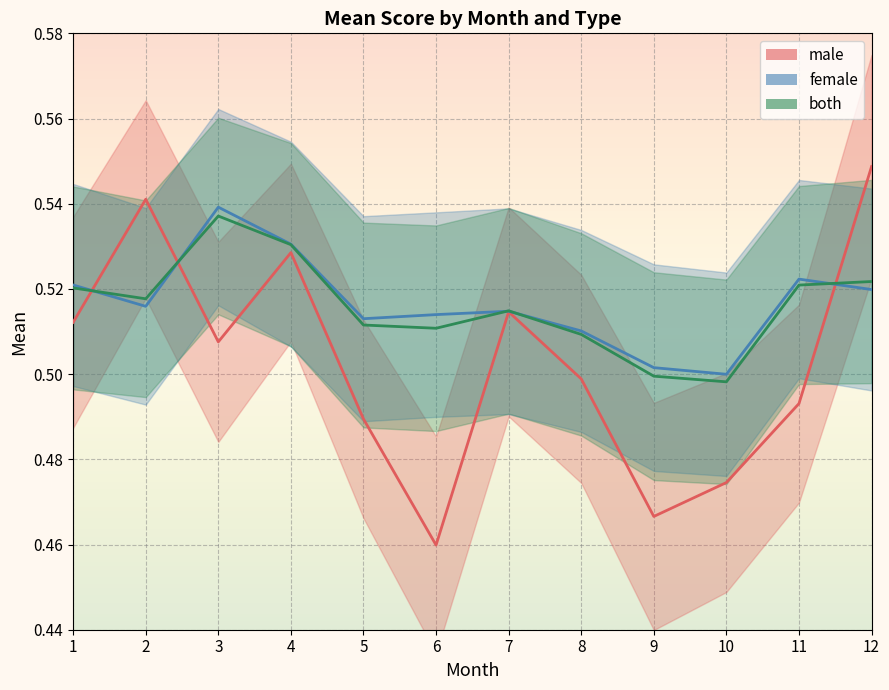

What value does the male series have at 8?

0.5